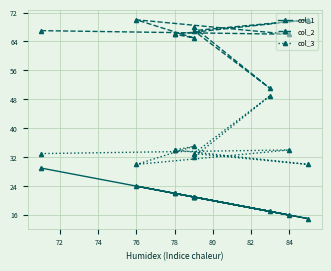

Which series has the largest total across all categories?

col_2